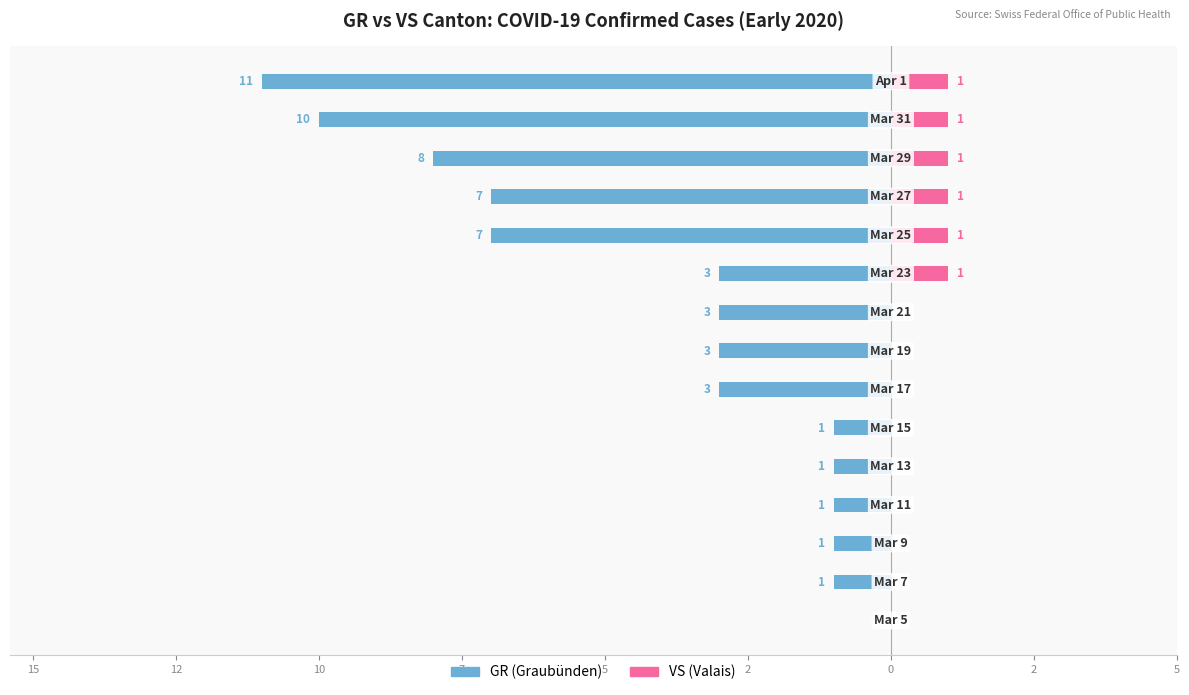

What are all the series names shown in the legend?

GR, VS